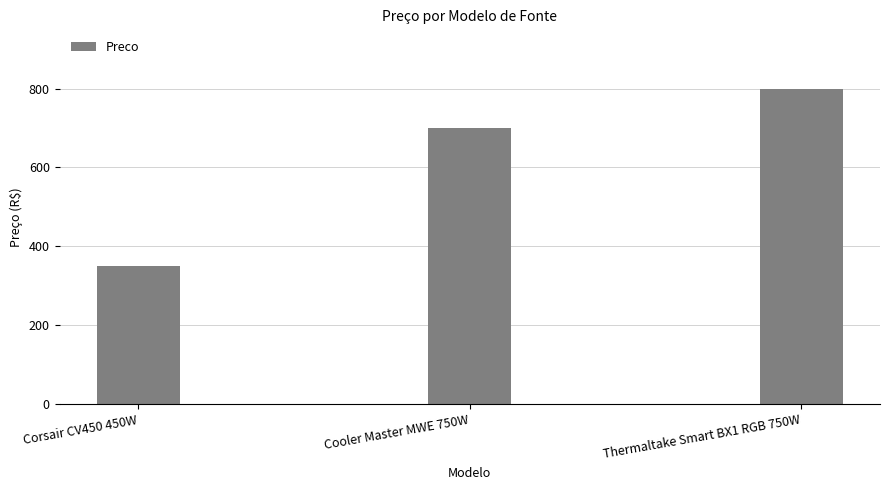

Between Cooler Master MWE 750W and Corsair CV450 450W, which is larger?

Cooler Master MWE 750W